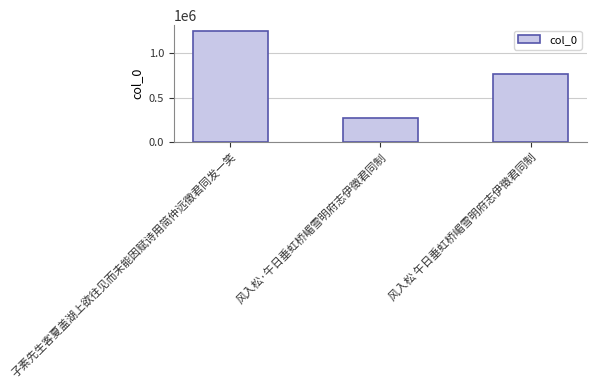

What is the label of the 2nd bar from the right?

风入松·午日垂虹桥嵋雪明府志伊徵君同制